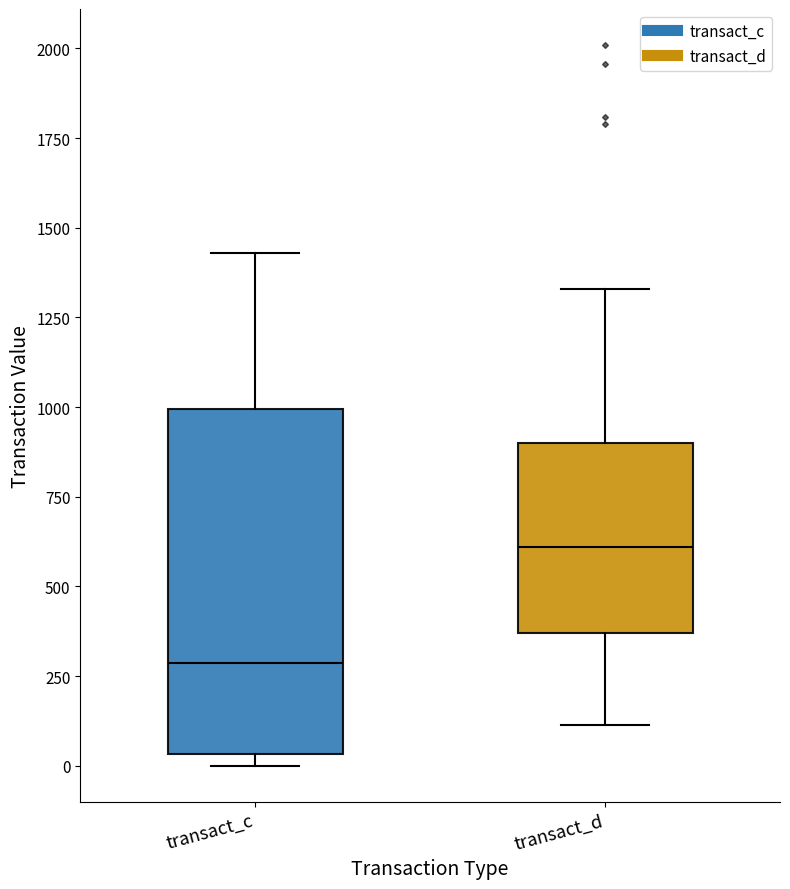

Reading left to right, read every box against the y-axis: the position of its median line, the range the box covers, and the ends of its whiskers. The values are not printed on the chart, so give them approximately, as read against the axis.

transact_c: median 300, box 50 to 1000, whiskers 0 to 1450
transact_d: median 600, box 350 to 900, whiskers 100 to 1350